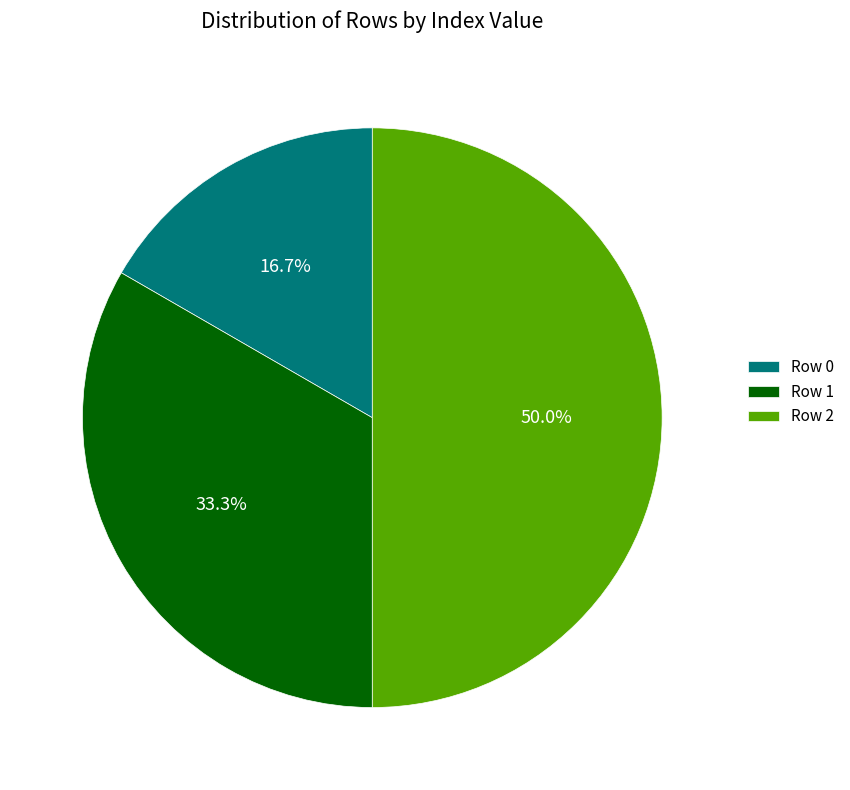

How much of the chart is everything except Row 2?

50.0%